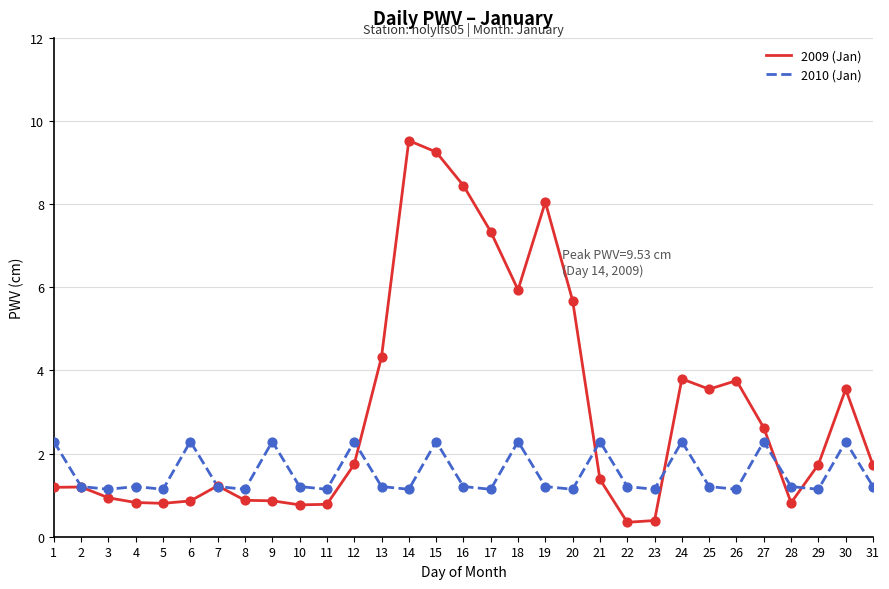

What are all the series names shown in the legend?

2009 (Jan), 2010 (Jan)